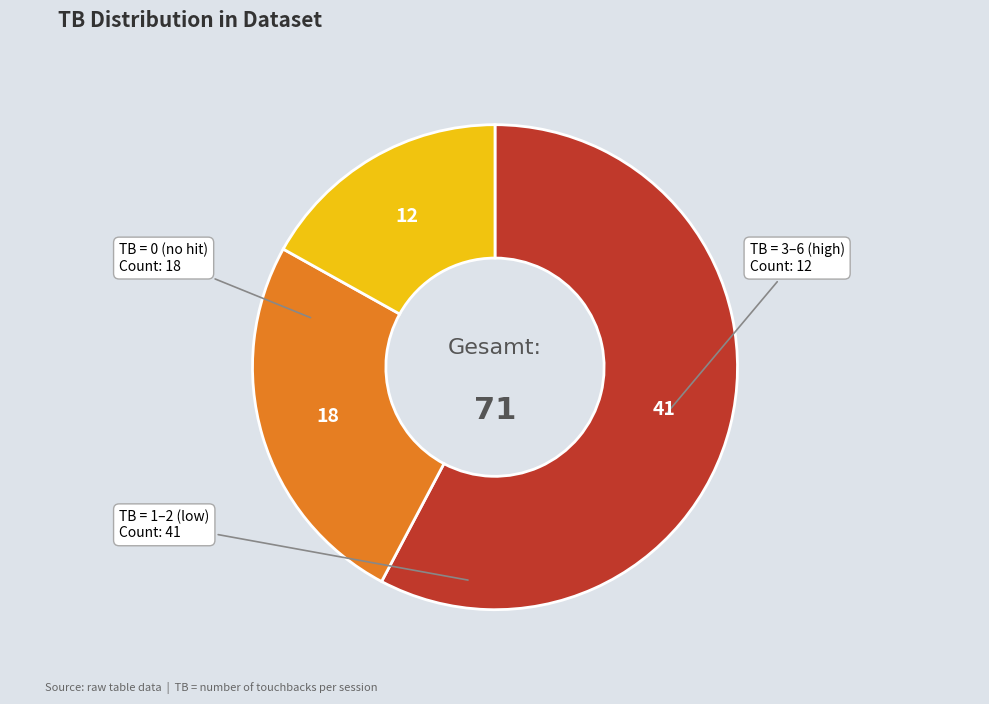

Rank the categories by value from highest to lowest.

TB = 0 (no hit), TB = 1–2 (low), TB = 3–6 (high)